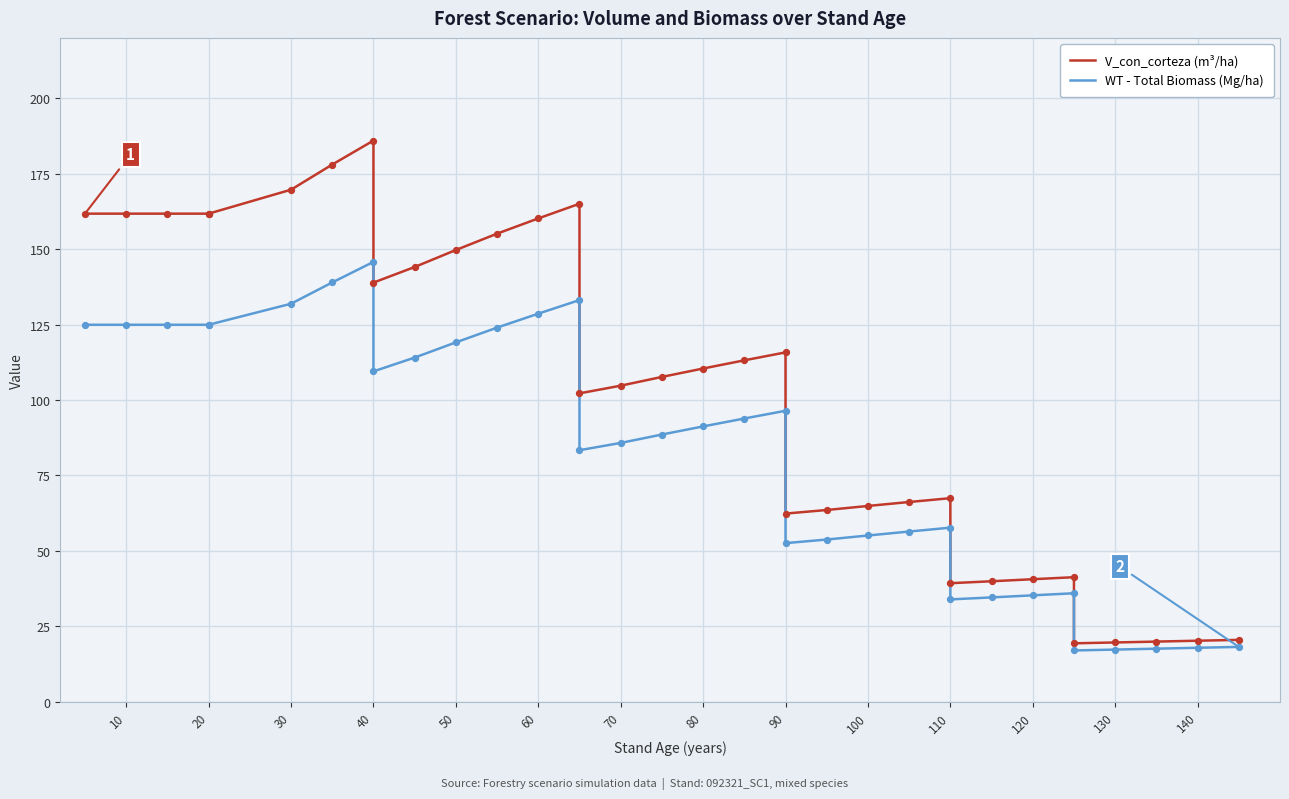

Which series has the largest Y range (max minus min)?

V_con_corteza (m³/ha)